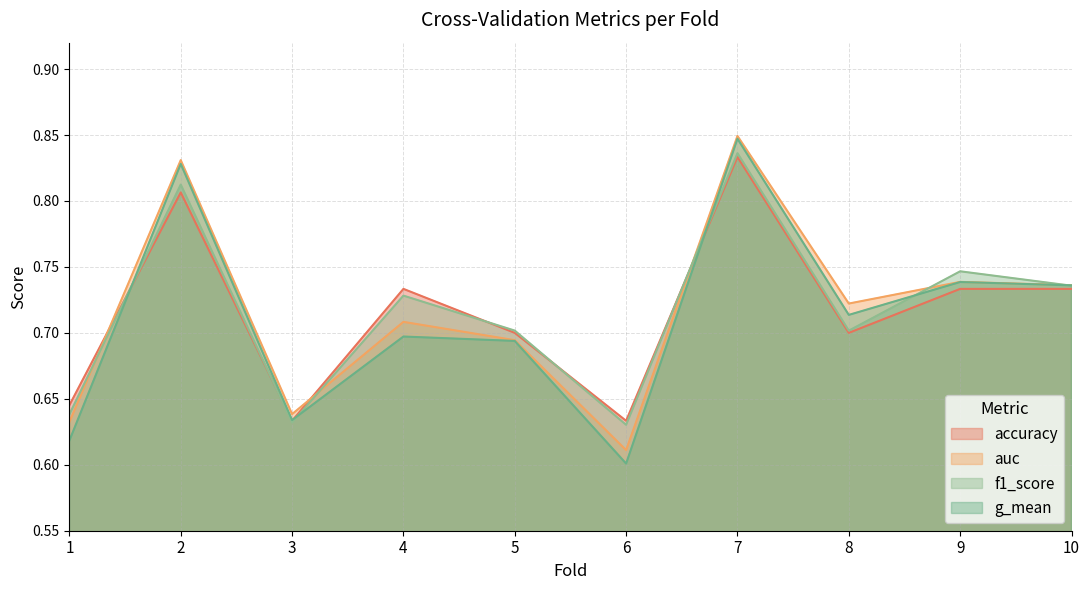

The value of accuracy at 6 is 0.2. True or false?

False